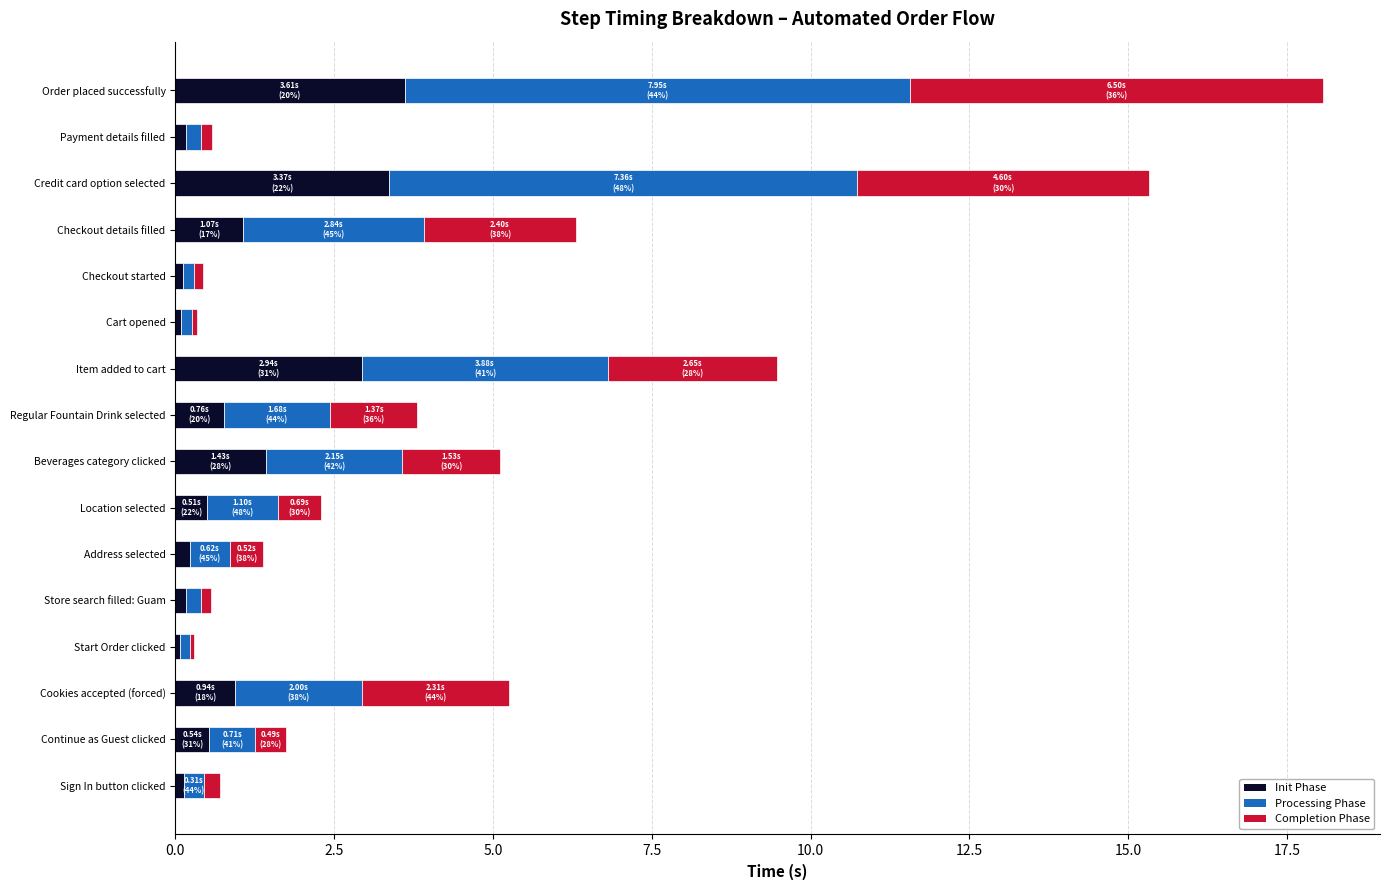

What is the sum of all Init Phase values?

16.2